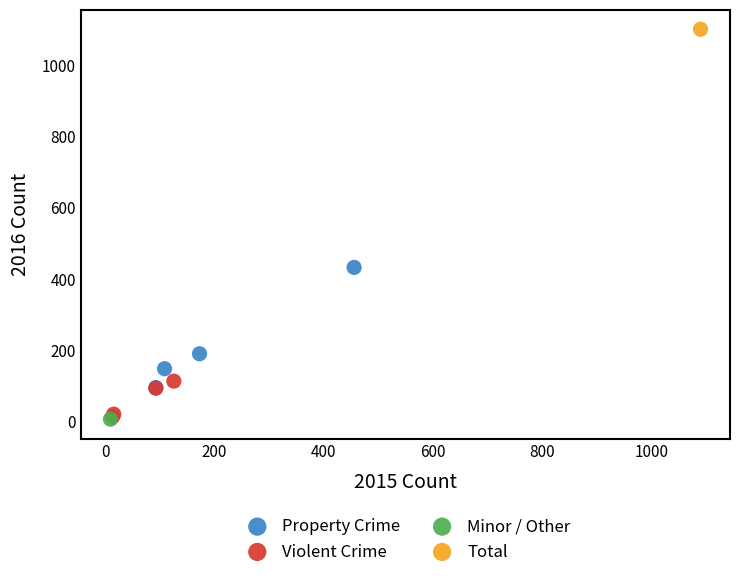

What are all the series names shown in the legend?

Property Crime, Violent Crime, Minor / Other, Total